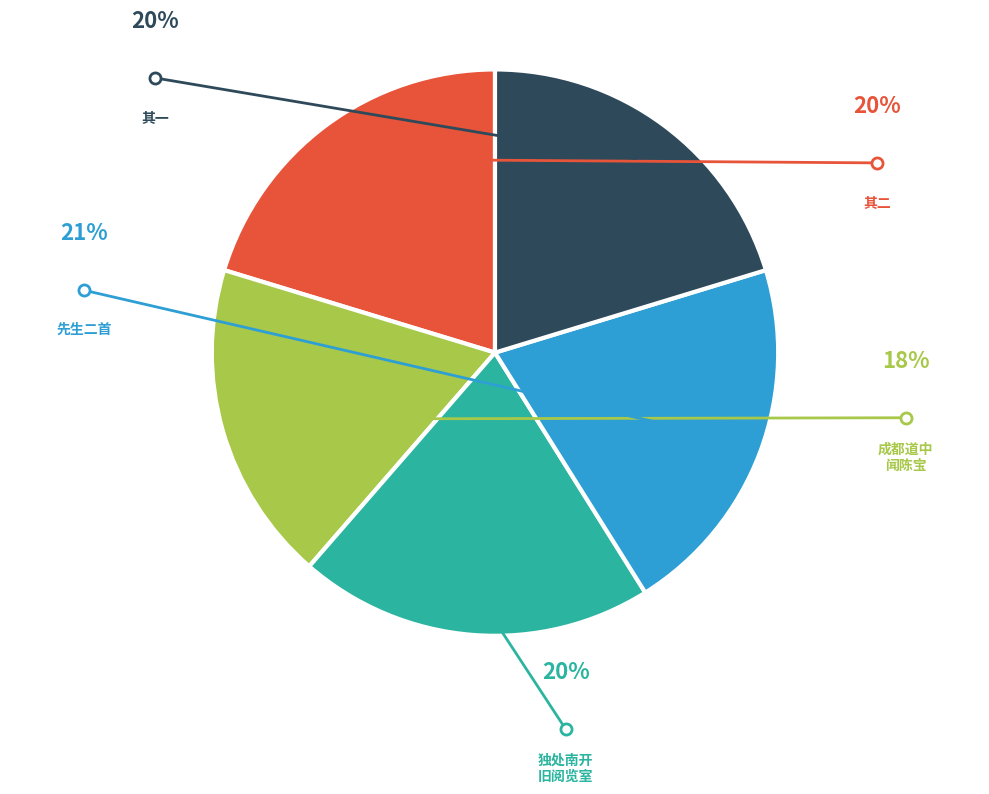

Does any single category account for the majority?

No